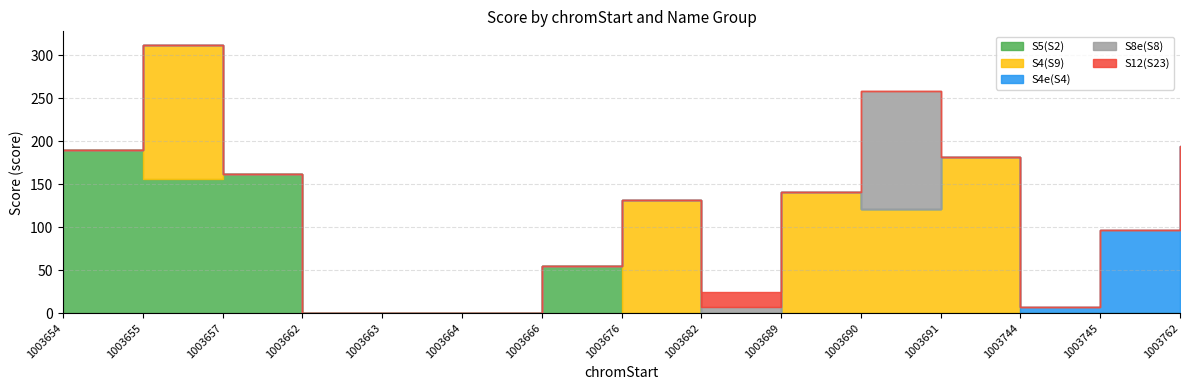

What is the average value of the S12(S23) series?

1.2